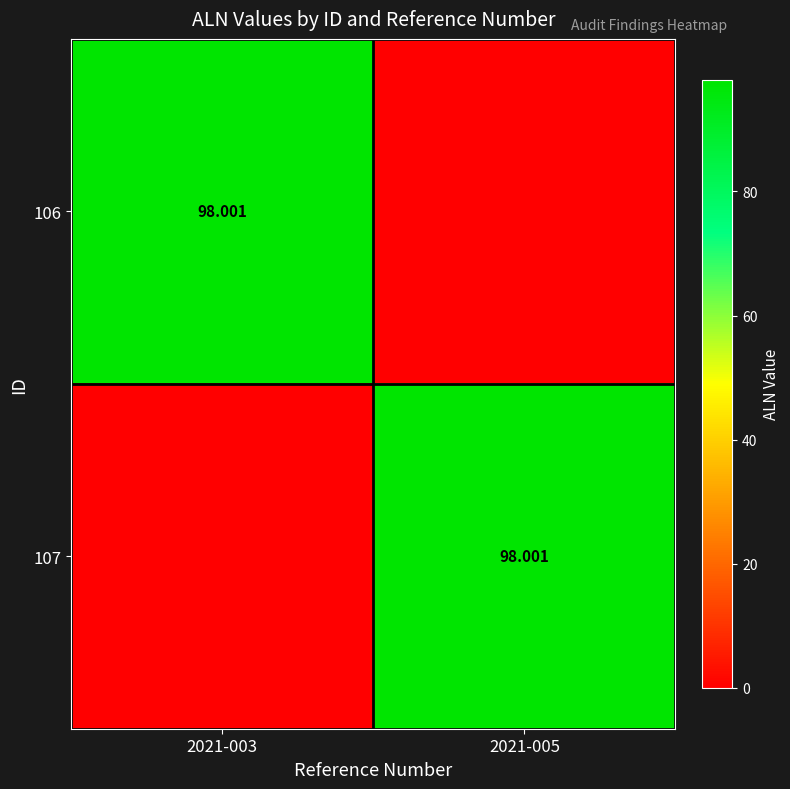

Which has a higher value, 2021-003 or 2021-005?

2021-003